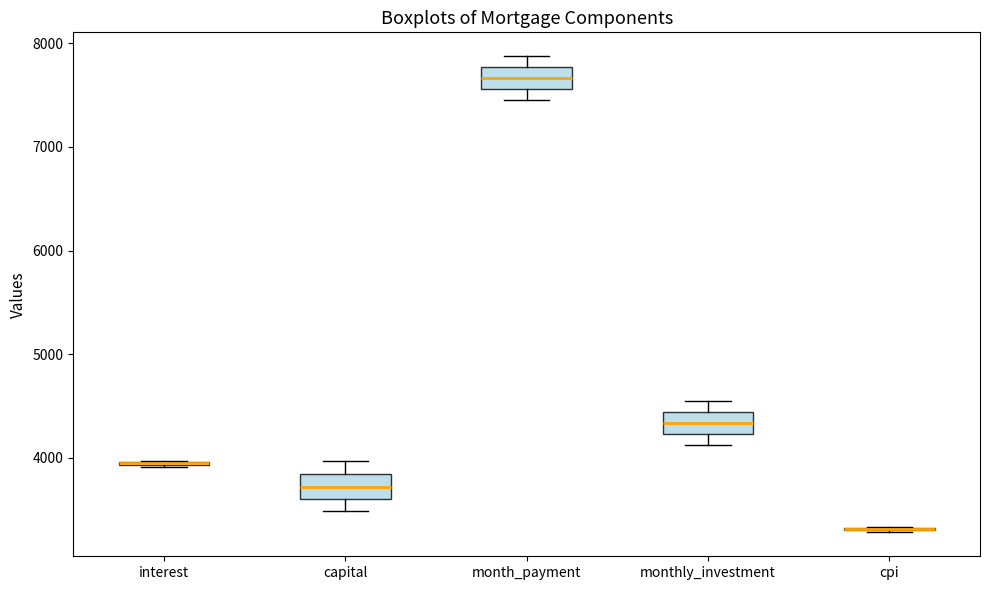

Where does the lower whisker of the box for month_payment end on the y-axis? The values are not printed on the chart, so give them approximately, as read against the axis.

7500